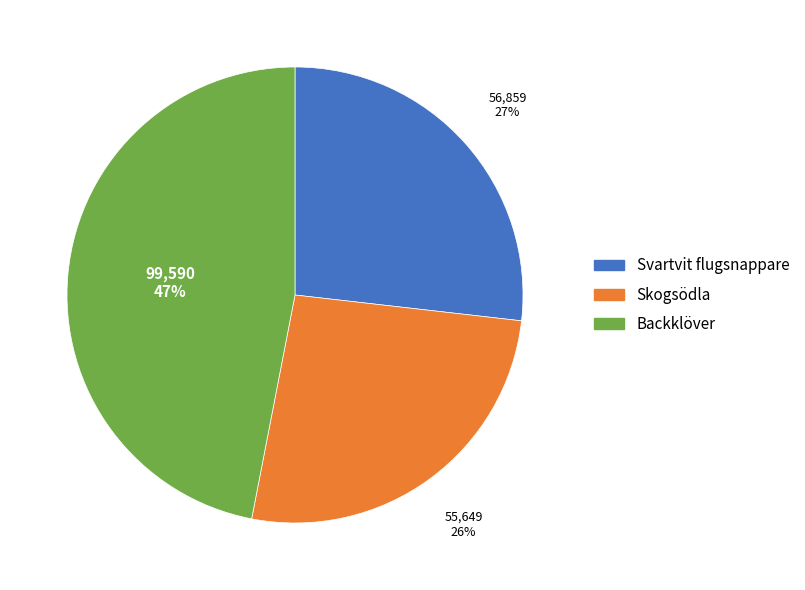

Which category has the smallest portion of the pie?

Skogsödla